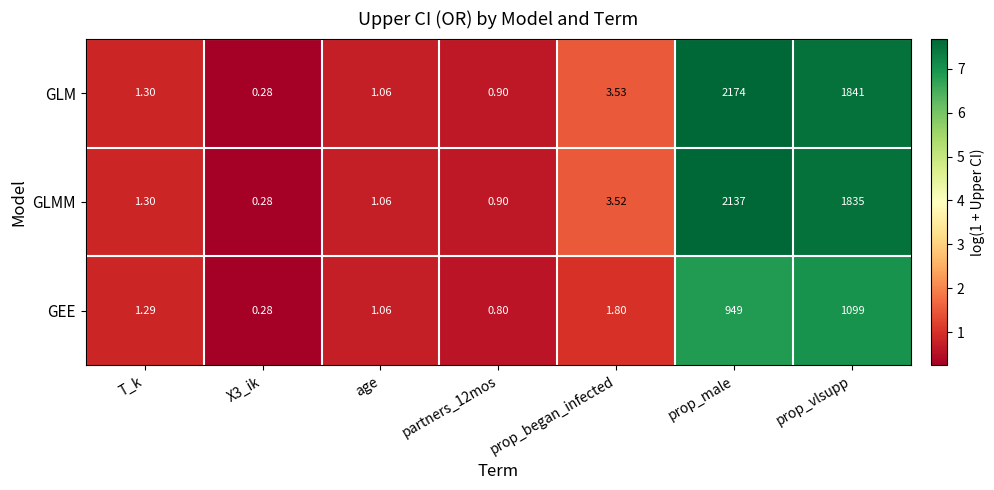

Which category has the highest value in the GEE series?

prop_vlsupp